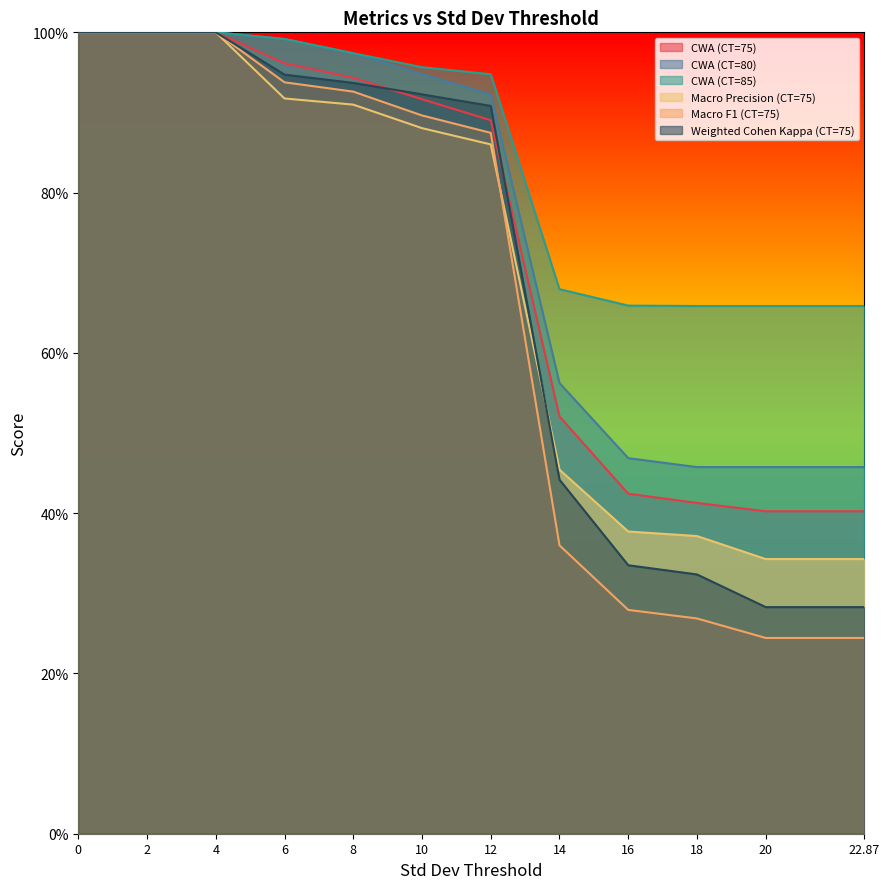

What position from the right is 18?

3